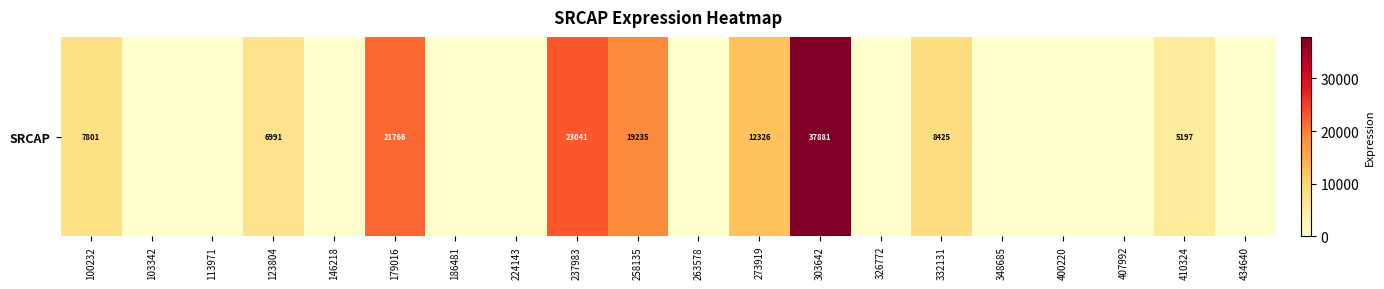

Reading left to right, what are all the values shown in this chart?

100232=7801	103342=0	113971=0	123804=6991	146218=0	179016=21766	186481=0	224143=0	237983=23041	258135=19235	263578=0	273919=12326	303642=37881	326772=0	332131=8425	348685=0	400220=0	407992=0	410324=5197	434640=0